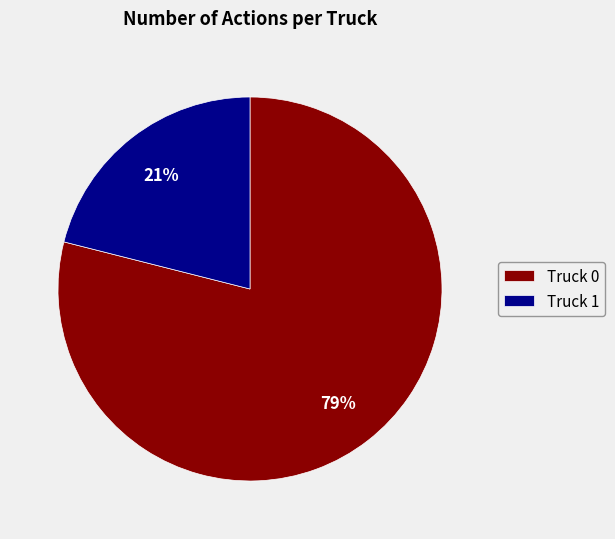

Count the number of slices in the pie.

2